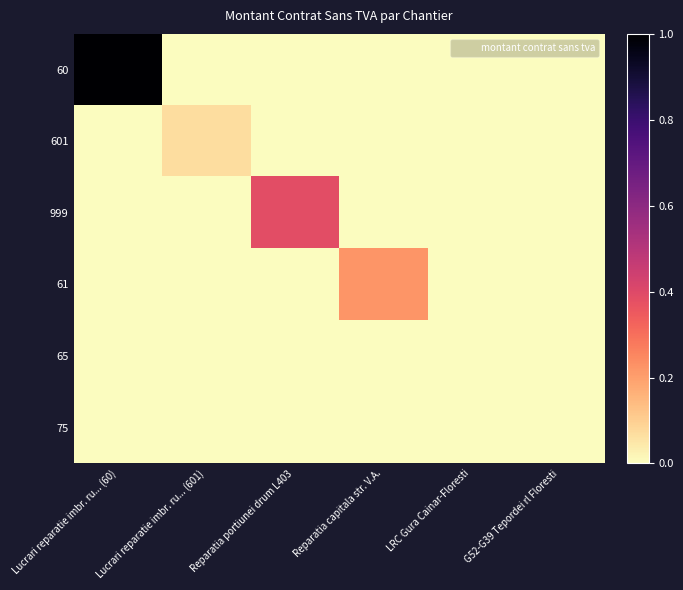

Which series has the largest total across all categories?

60